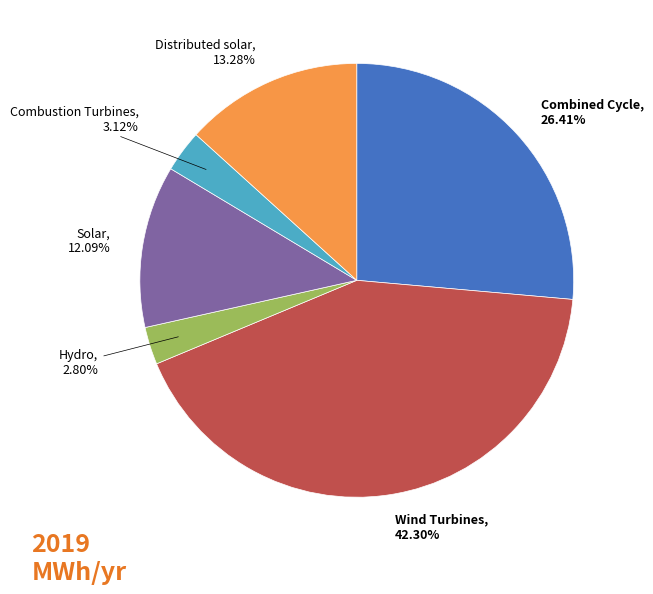

To the nearest percent, what percentage of the pie is Combined Cycle?

26%